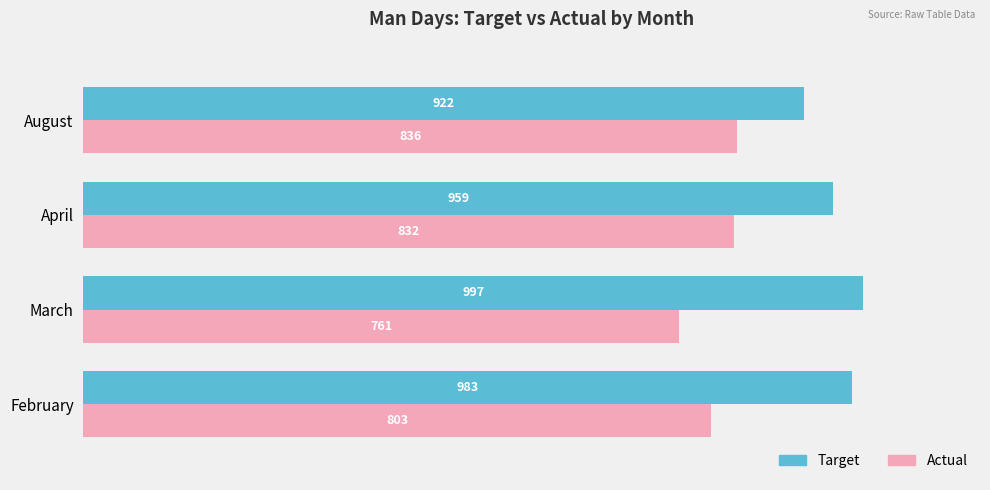

At which label is Actual closest to 798?

February